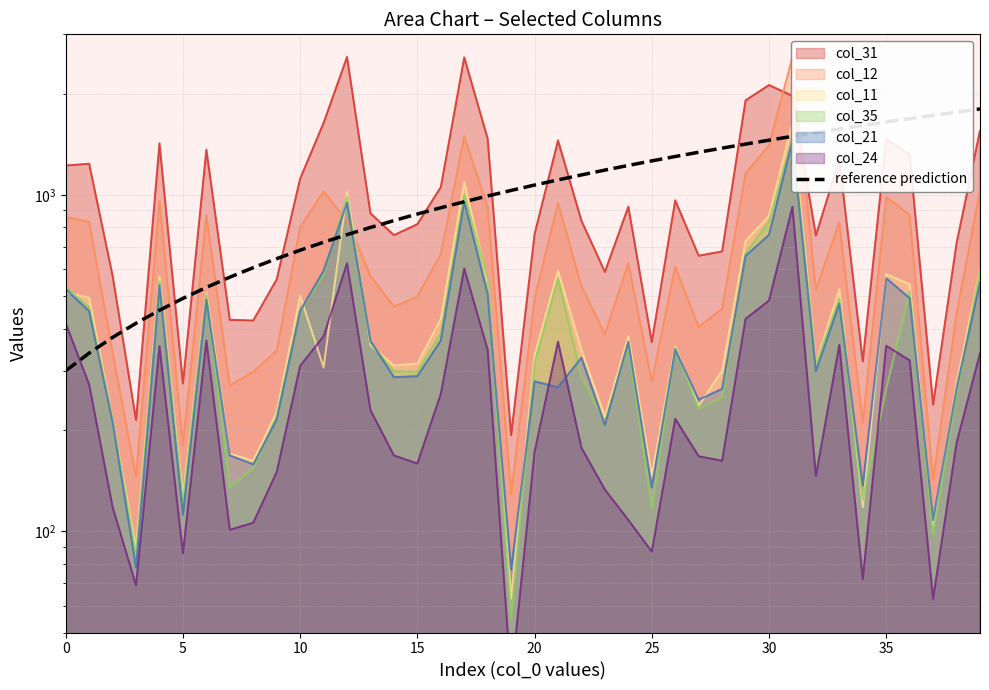

How many values exceed 1069?

20